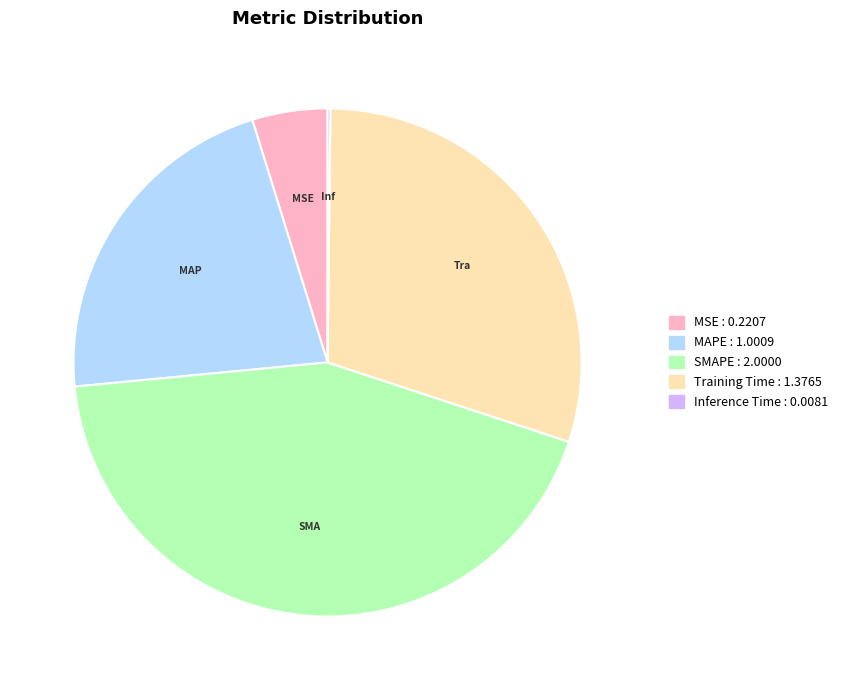

Is there any slice that represents more than half of the pie?

No